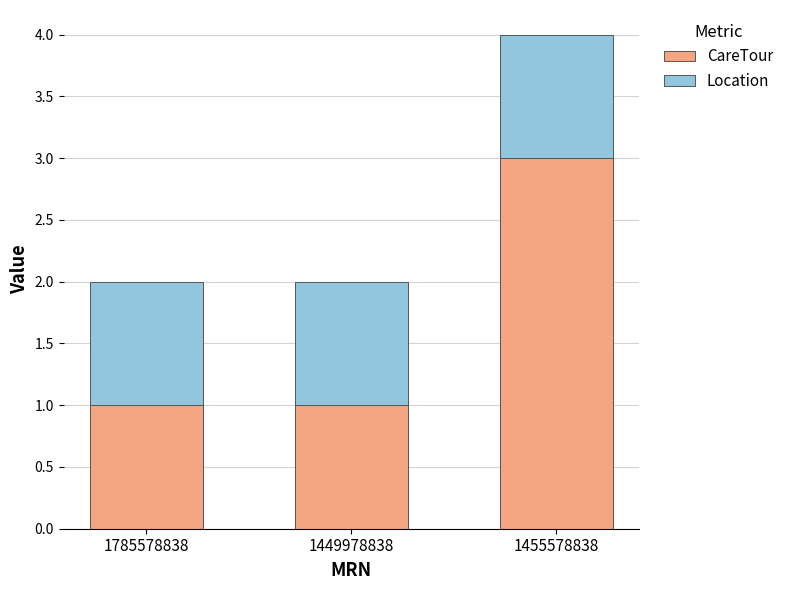

What is the maximum value for CareTour?

3